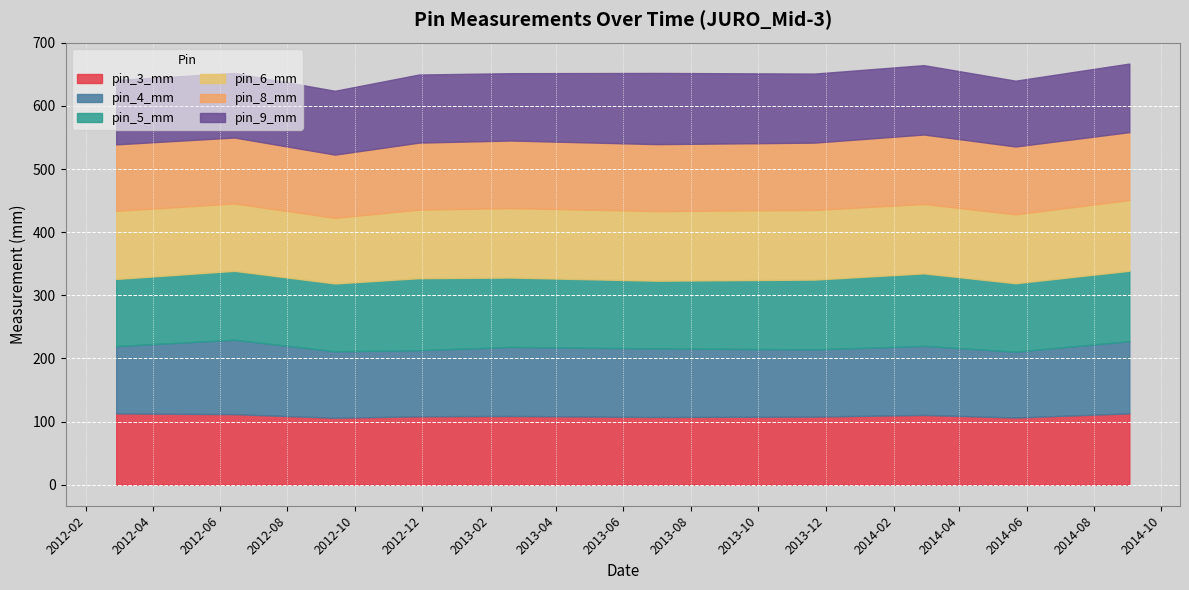

What is the difference between the maximum and minimum values in the pin_6_mm series?

8.1